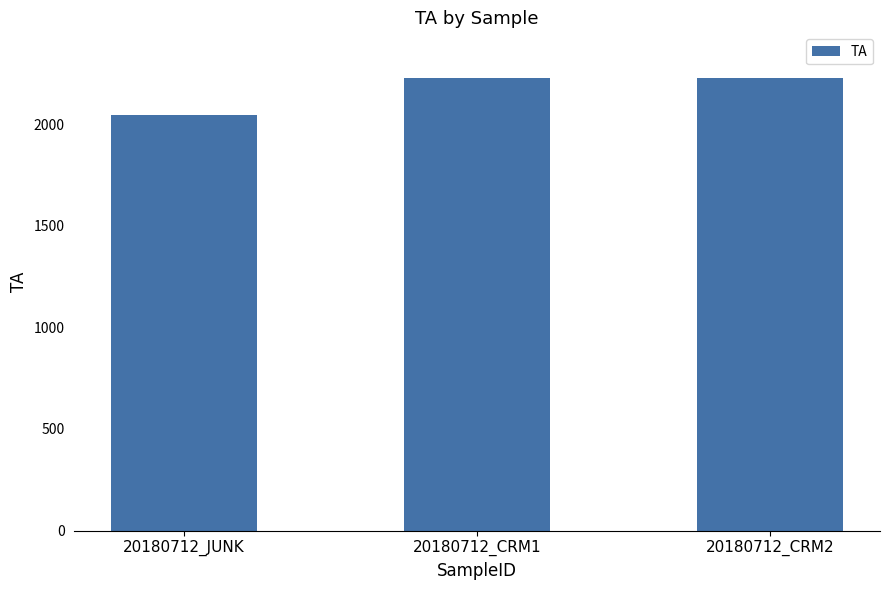

What is the ratio of the value at 20180712_CRM1 to the value at 20180712_CRM2?

1.0